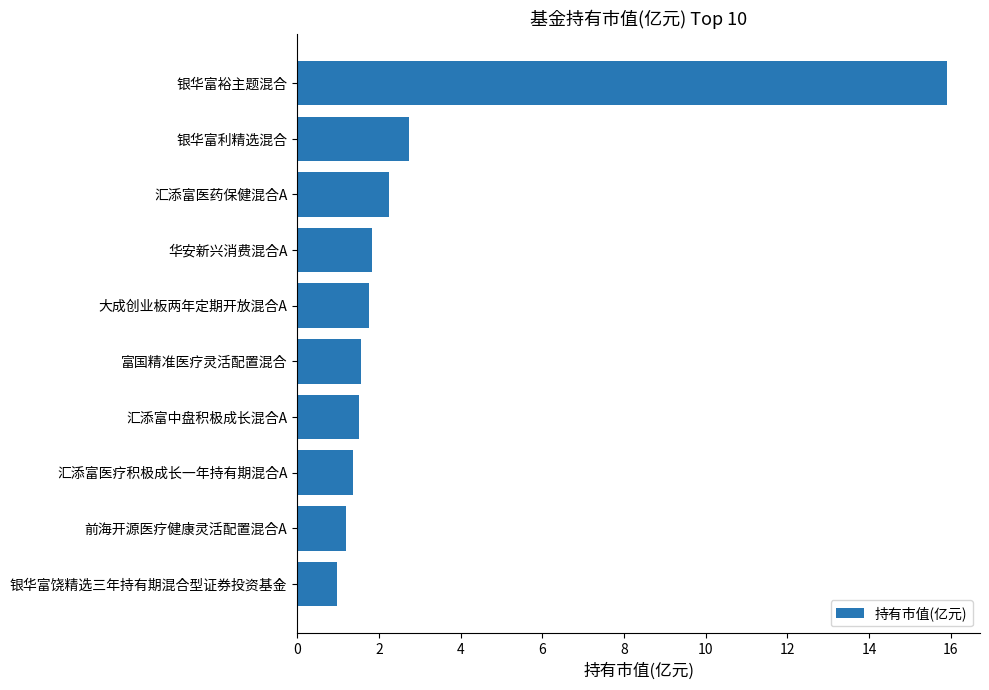

What is the average value?

3.1